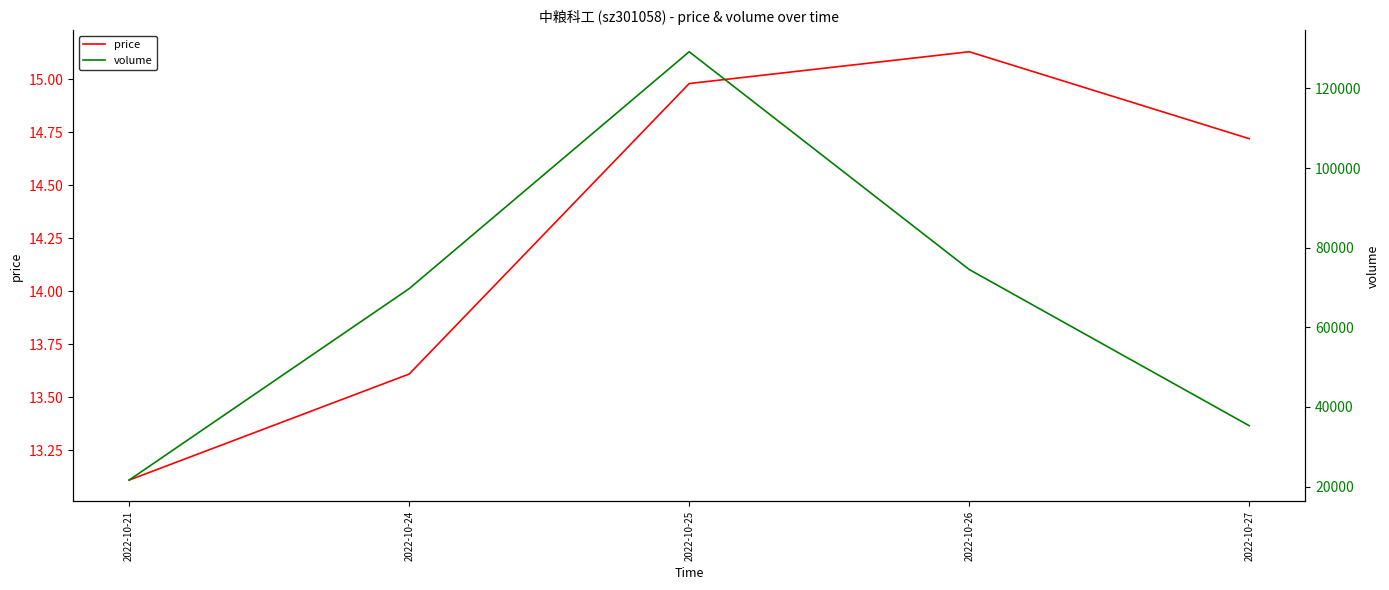

How many lines are shown in the chart?

2